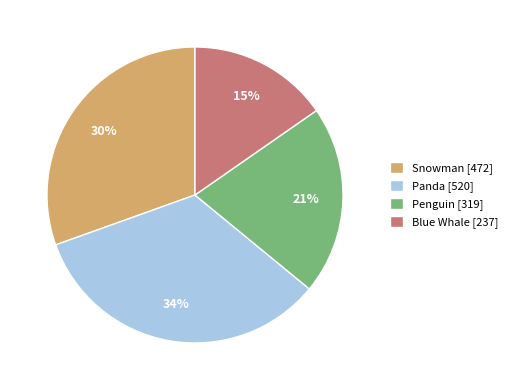

Do Snowman [472] and Penguin [319] together represent more than half of the pie?

Yes